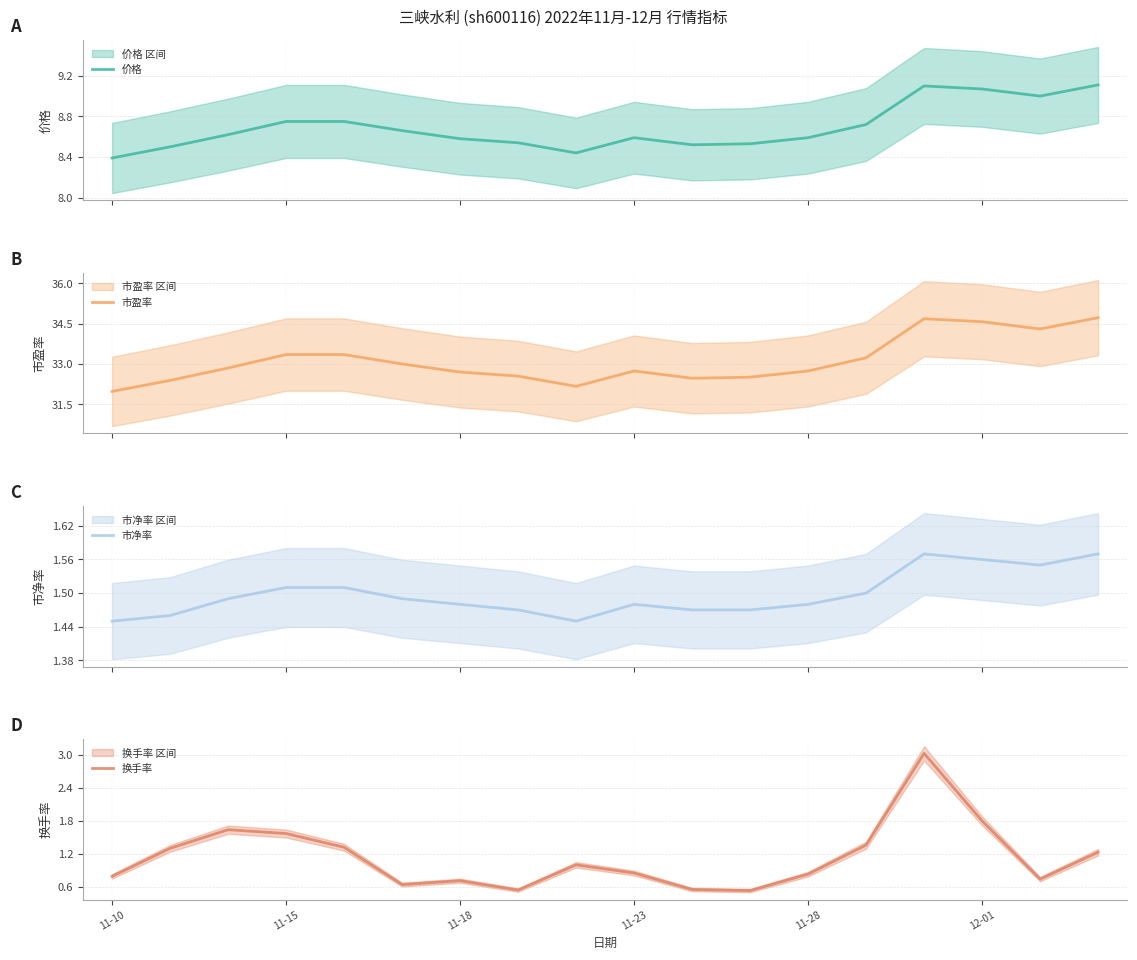

What is the lowest value of the 市盈率 series?

32.0